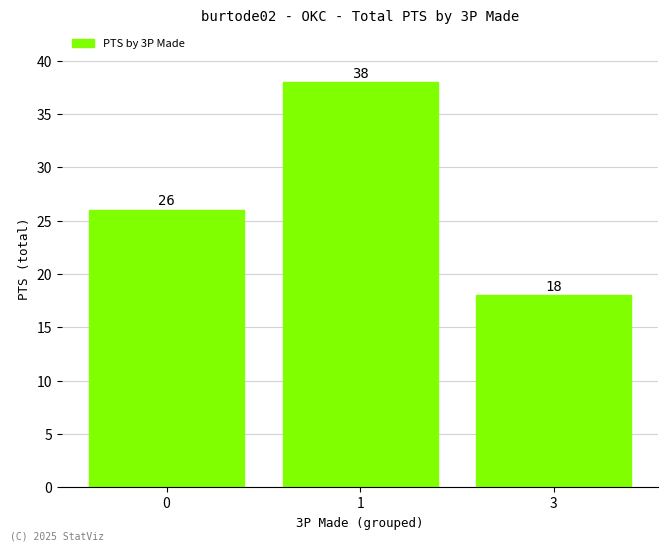

At which category does the chart reach its minimum across all series?

3